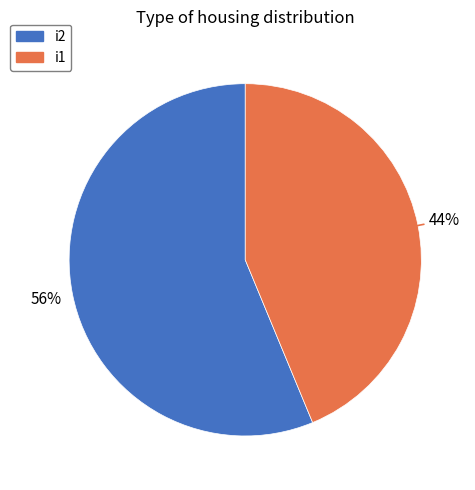

Which slice is the smallest?

i1